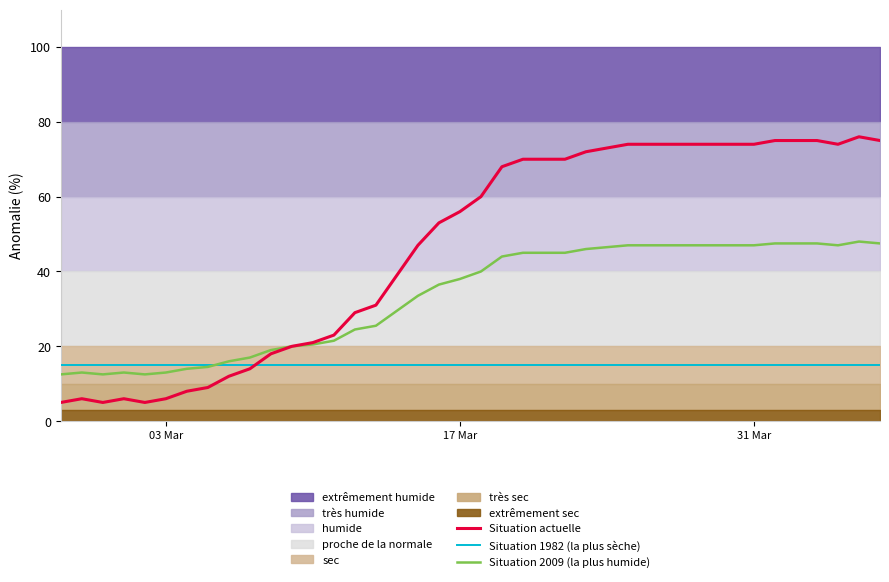

What is the minimum value for Situation 2009 (la plus humide)?

12.5